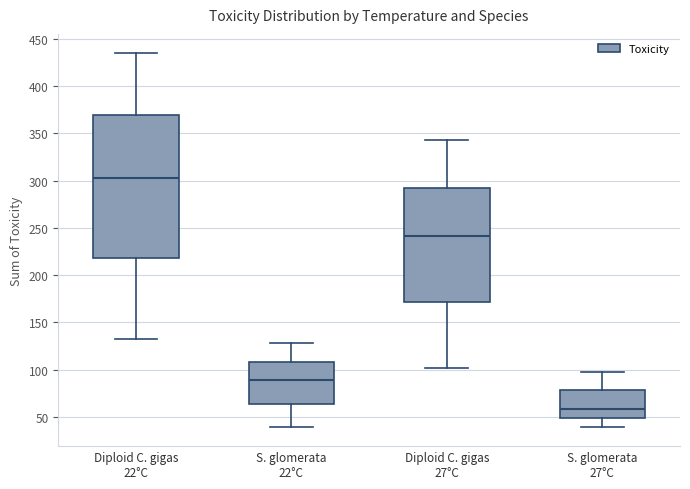

Which box's median line is the lowest?

S. glomerata 27°C